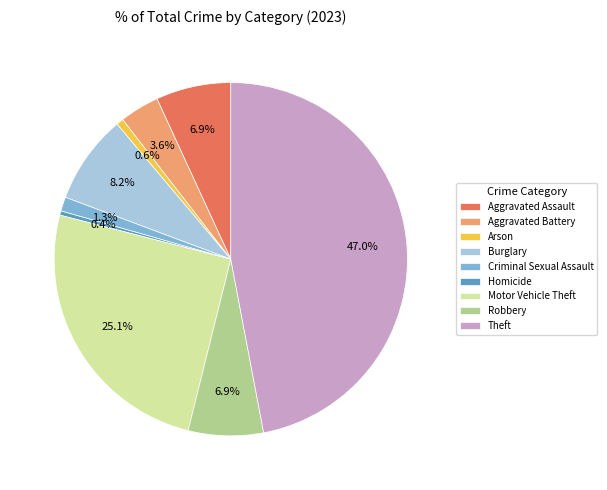

Which has a higher value, Aggravated Battery or Homicide?

Aggravated Battery